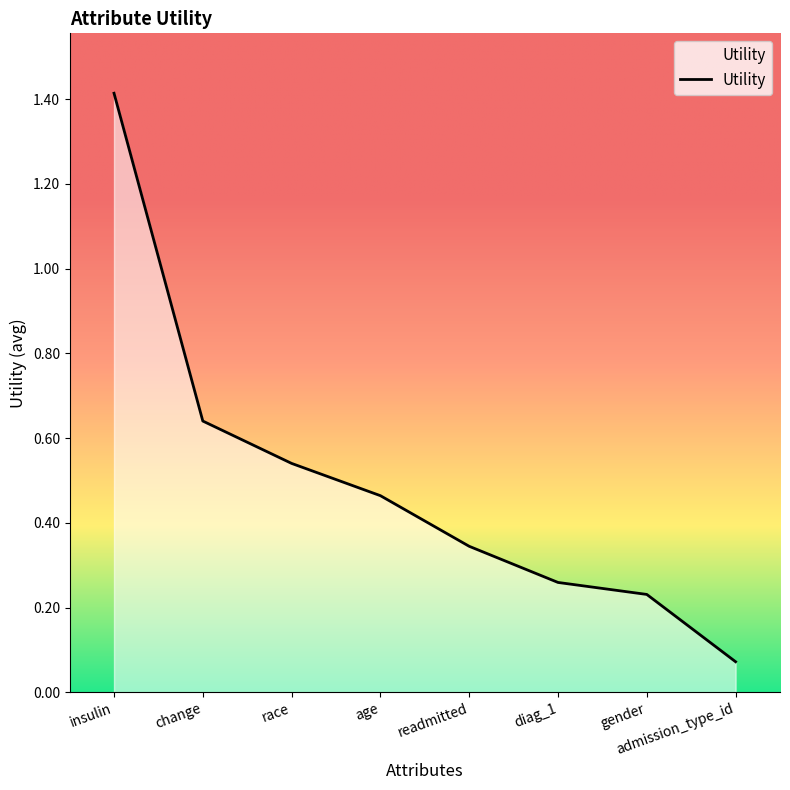

True or false: there are more than 0 points higher than both neighbors.

False